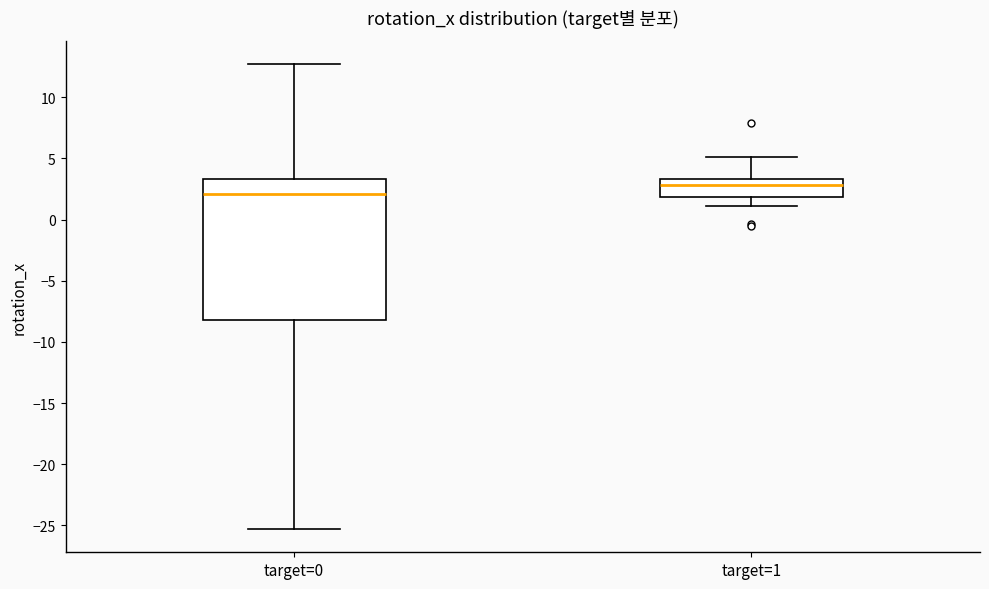

Reading left to right, read every box against the y-axis: the position of its median line, the range the box covers, and the ends of its whiskers. The values are not printed on the chart, so give them approximately, as read against the axis.

target=0: median 2.0, box -8.0 to 3.5, whiskers -25.5 to 12.5
target=1: median 3.0, box 2.0 to 3.5, whiskers 1.0 to 5.0